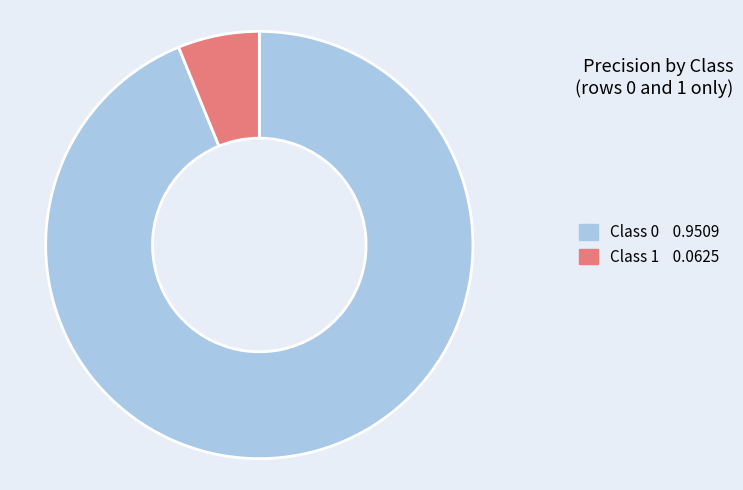

Does any single category account for the majority?

Yes